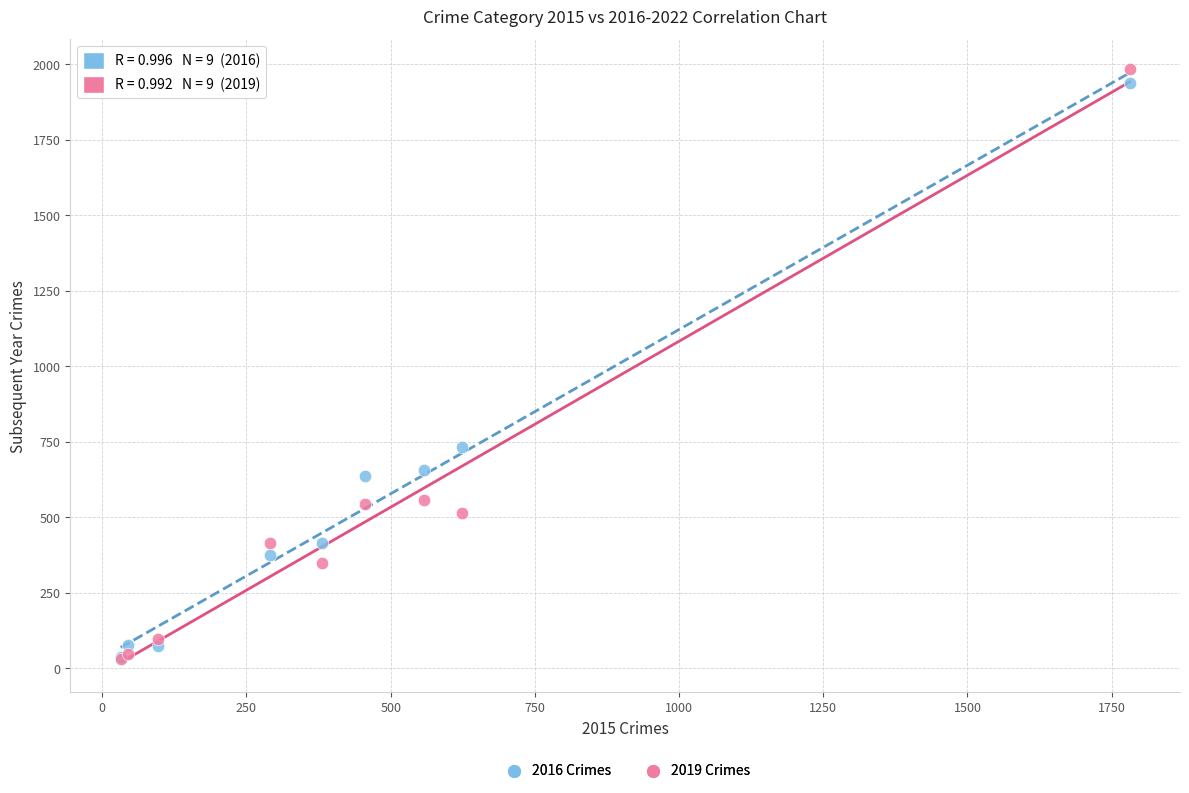

In the 2016 Crimes series, what Y value is closest to 987?

731